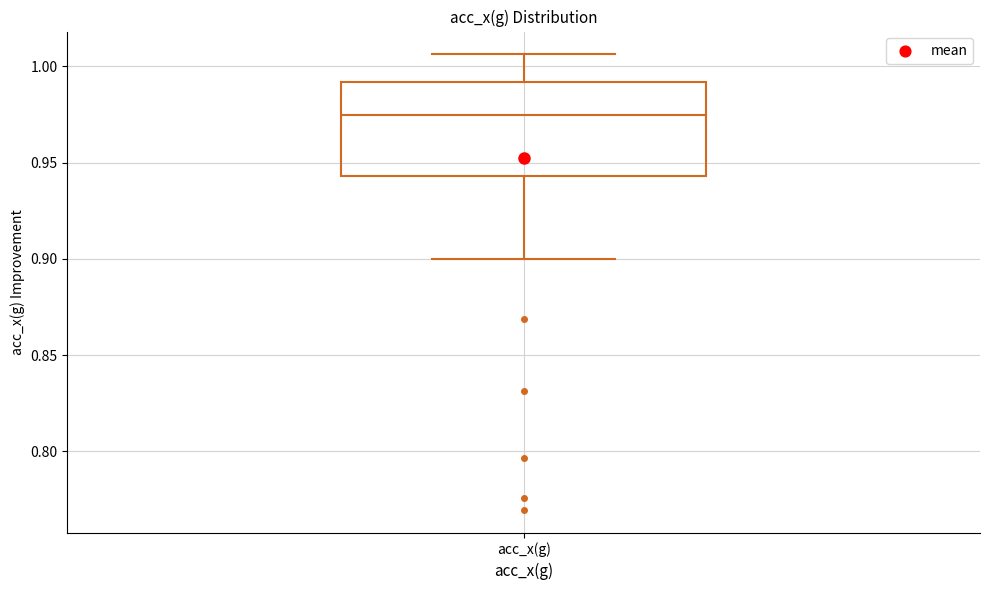

Read this box plot against the y-axis: the position of the median line, the range covered by the box, and the ends of both whiskers. The values are not printed on the chart, so give them approximately, as read against the axis.

median 0.975, box 0.945 to 0.990, whiskers 0.900 to 1.005